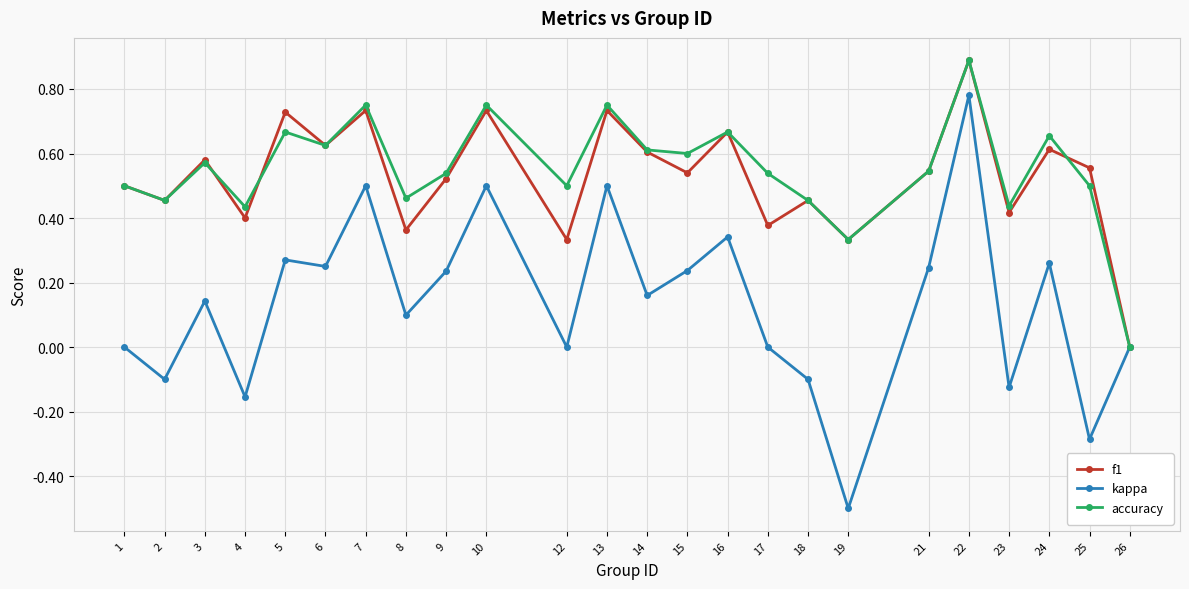

Which series has the widest spread of values?

kappa